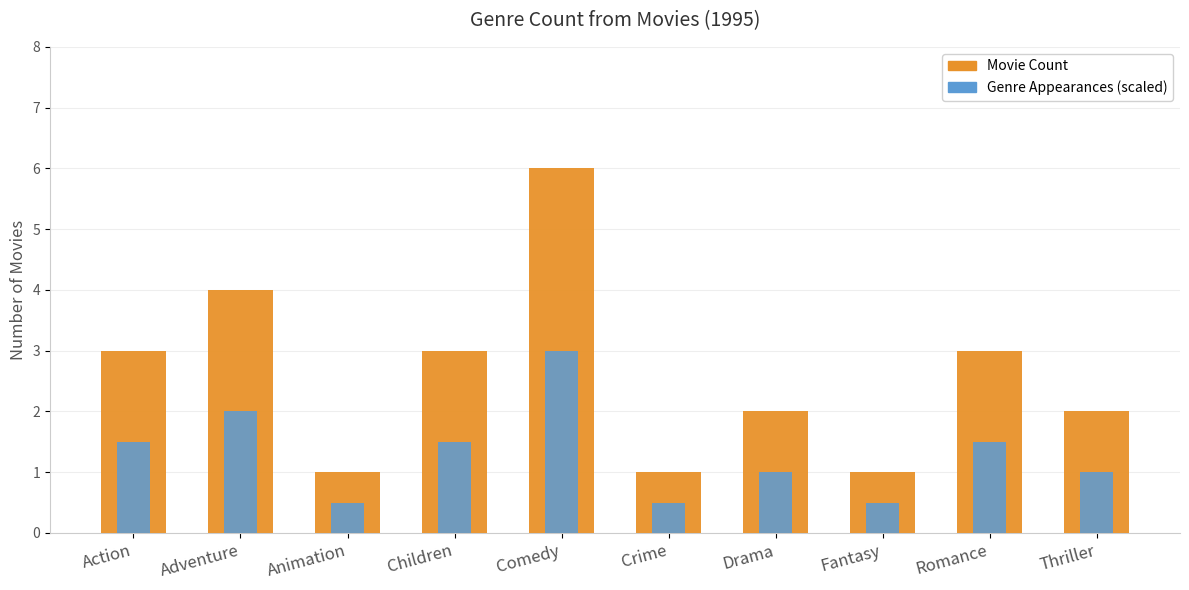

Which has a higher value, Crime or Comedy?

Comedy